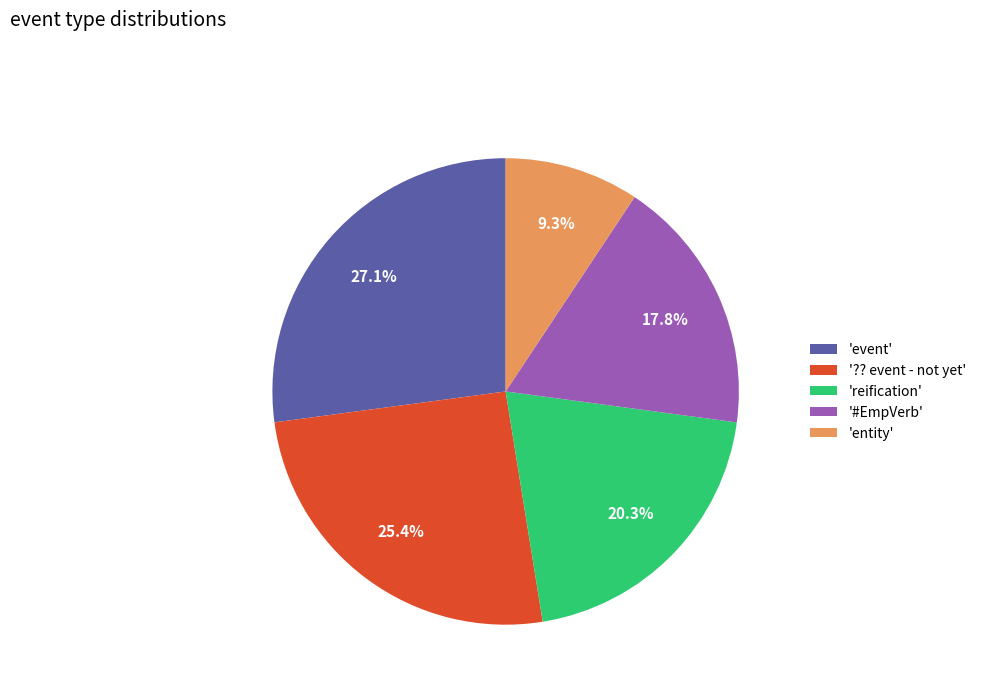

How many segments does this pie chart have?

5